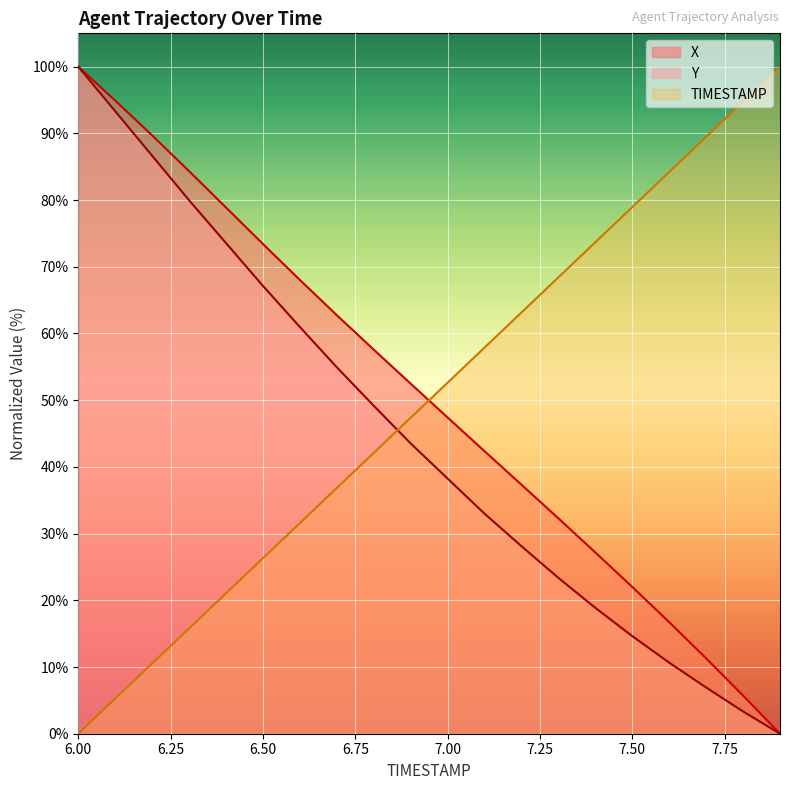

The value of TIMESTAMP at 7.7 is 35.4. True or false?

False